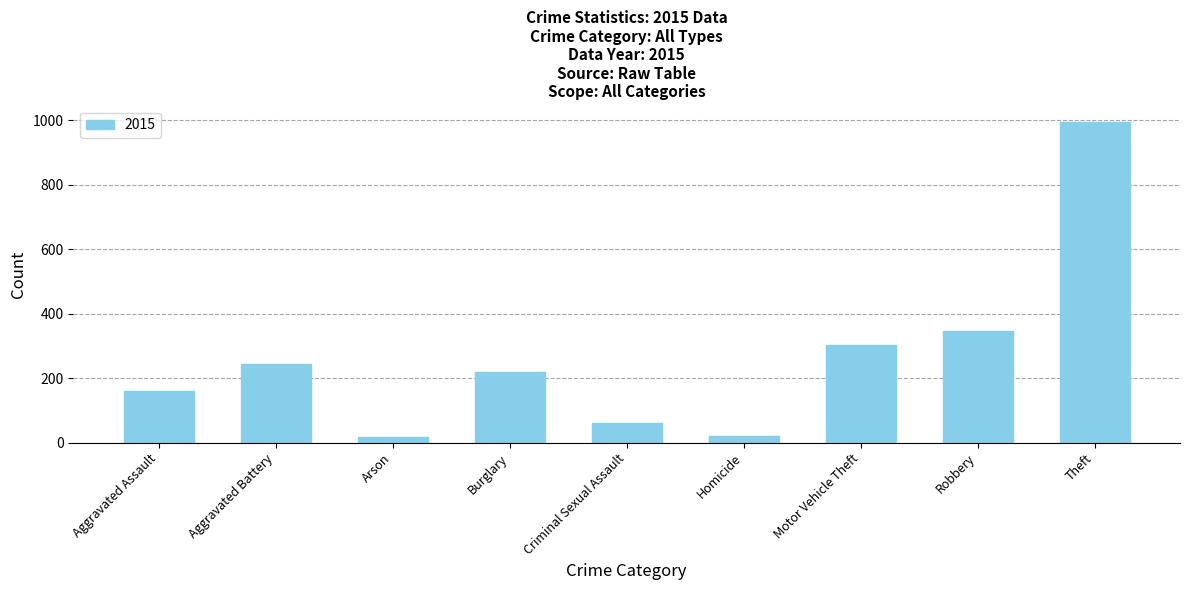

What is the label of the 4th bar from the right?

Homicide